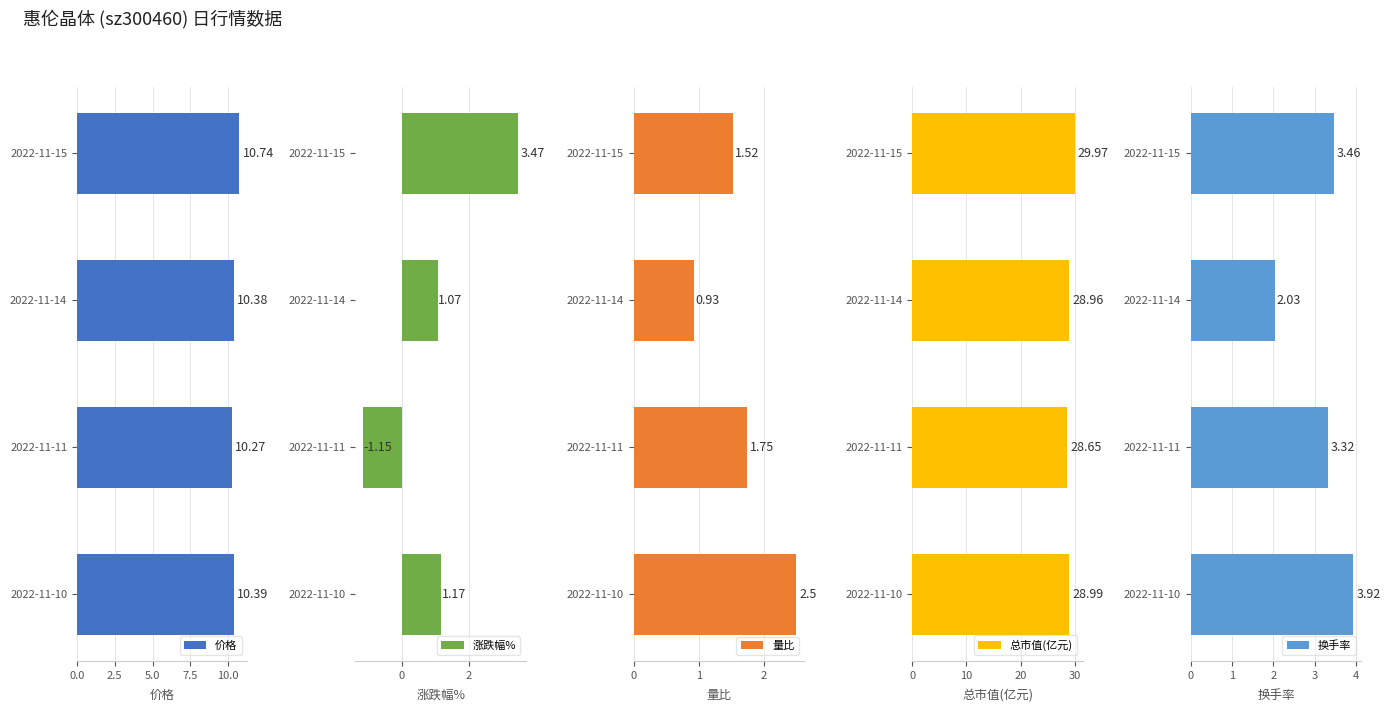

Which series has the largest total across all categories?

总市值(亿元)